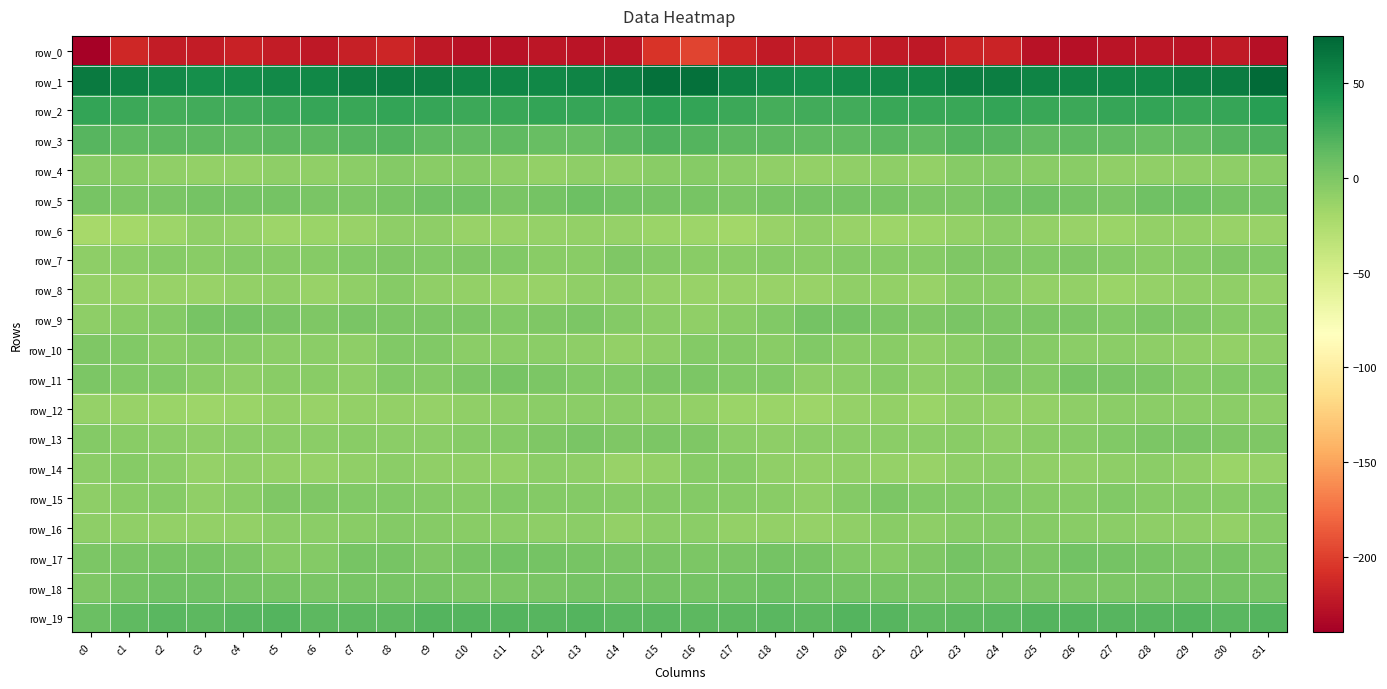

What is the difference between the row_7 values at c18 and c28?

1.0